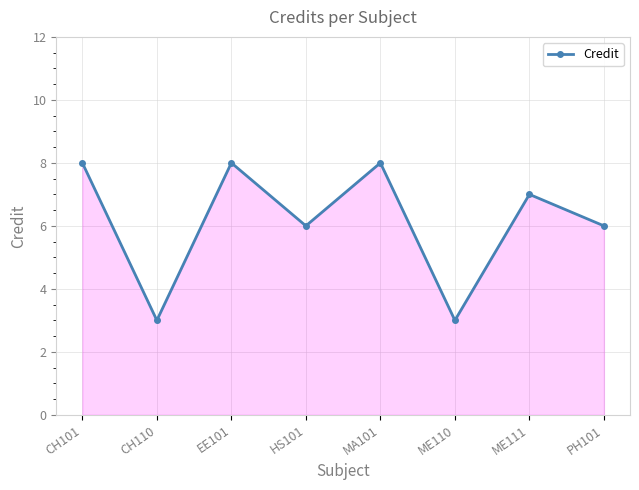

Is it true that the value at HS101 is 2?

False